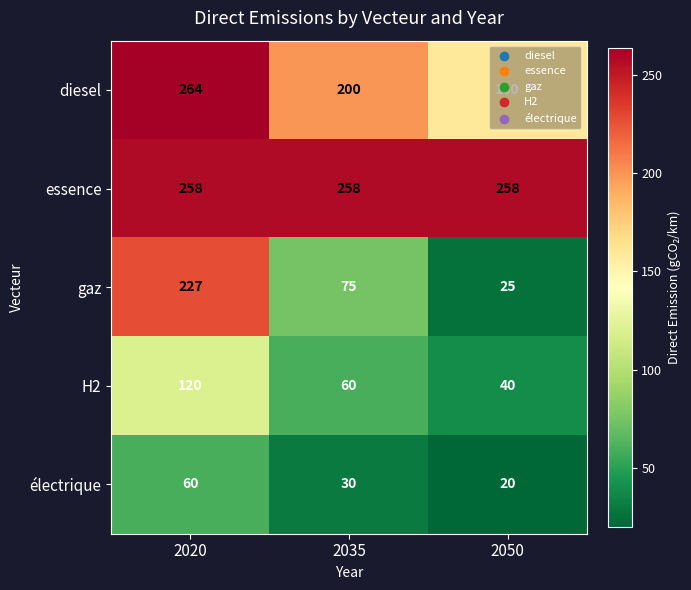

Rank the series at 2050 from highest to lowest value.

essence, diesel, H2, gaz, électrique